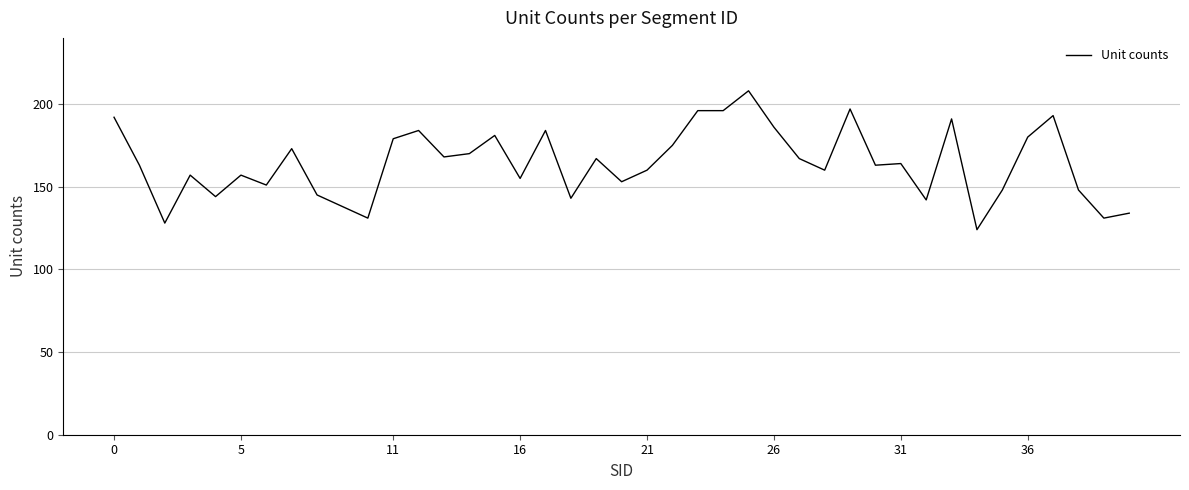

What is the smallest value displayed?

124